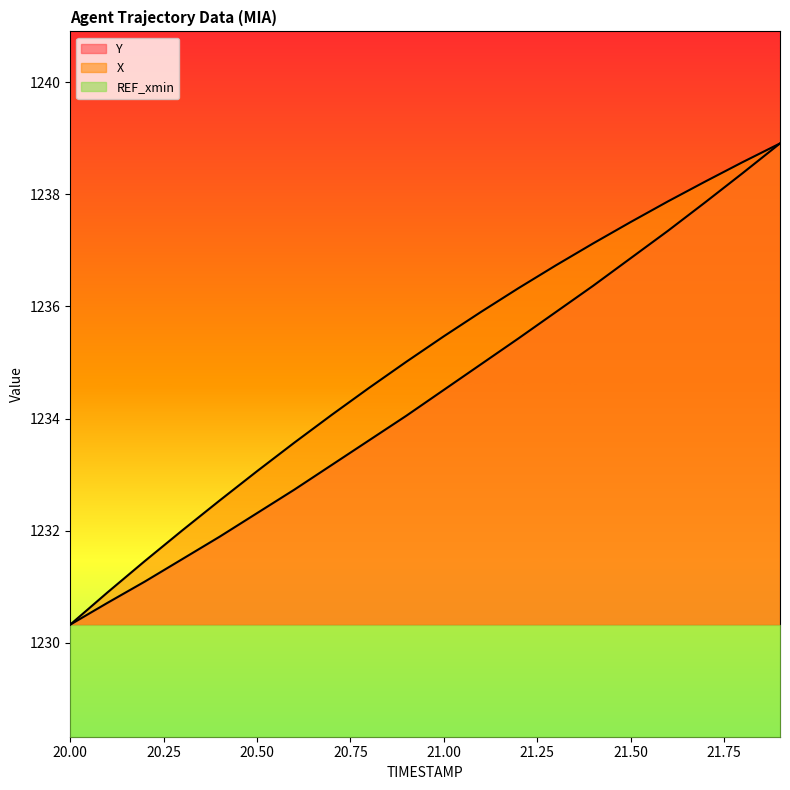

What position from the right is 21.2?

8